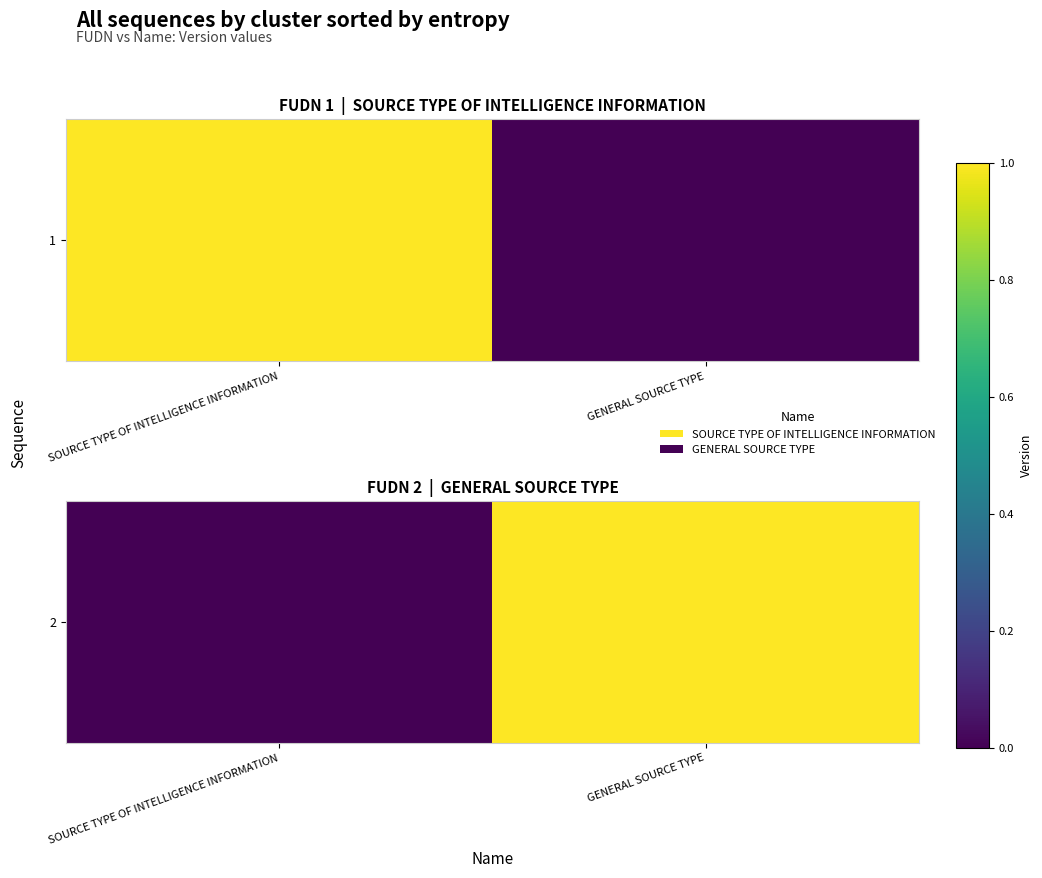

Count the values in the range 0 to 1.

2